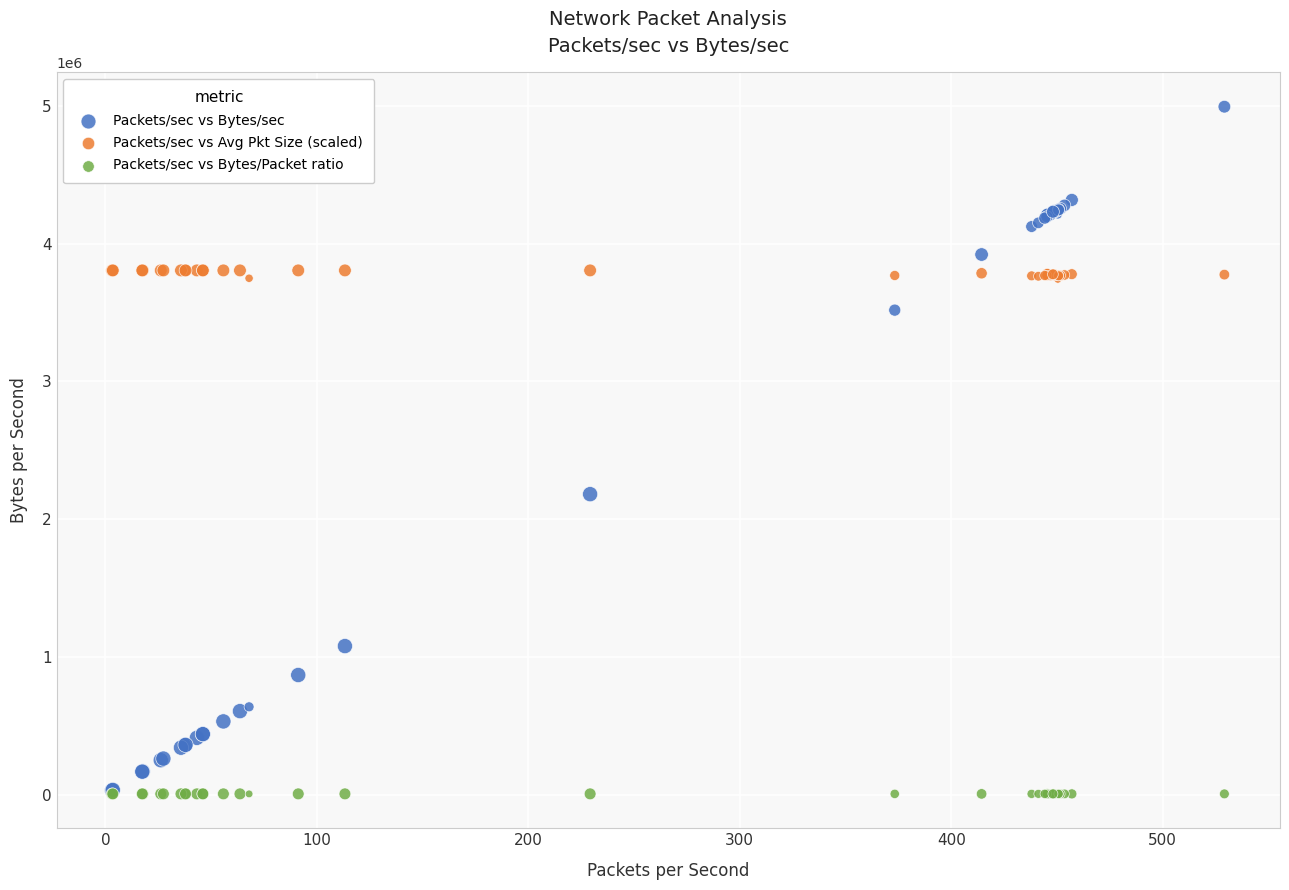

Across all series, what Y value is closest to 2499543?

2180976.3